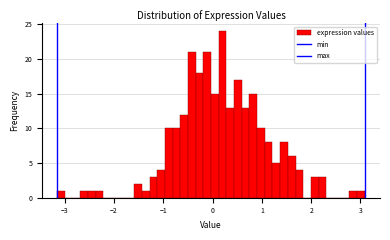

Around what value on the x-axis is the tallest bar? Give the approximate position of its centre, as read against the axis.

0.2